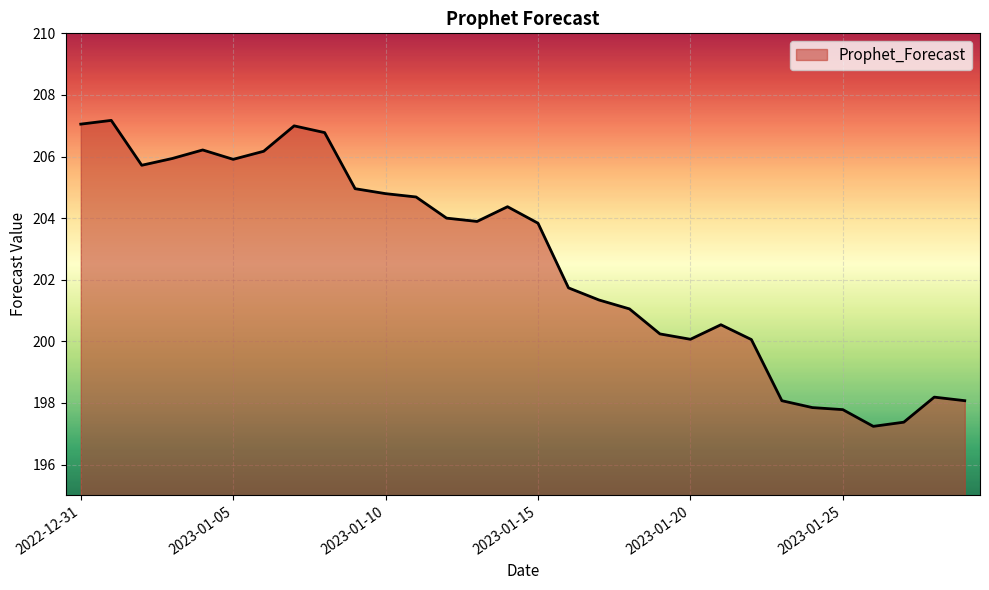

What is the greatest value displayed?

207.2